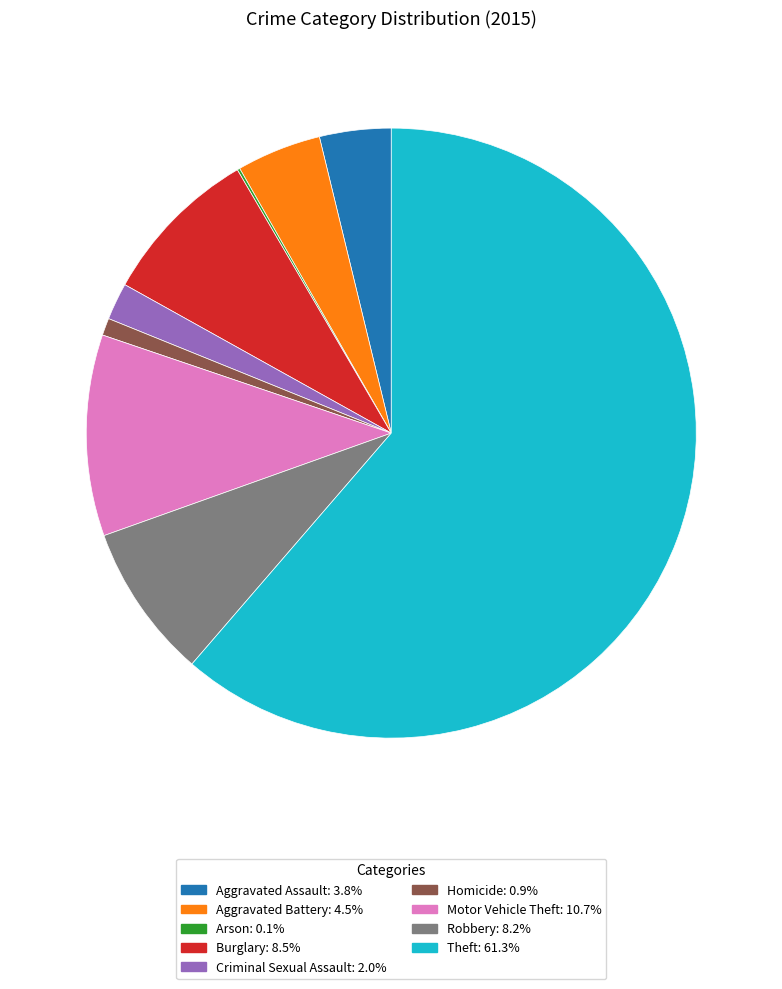

True or false: Criminal Sexual Assault accounts for 2% of the total.

True